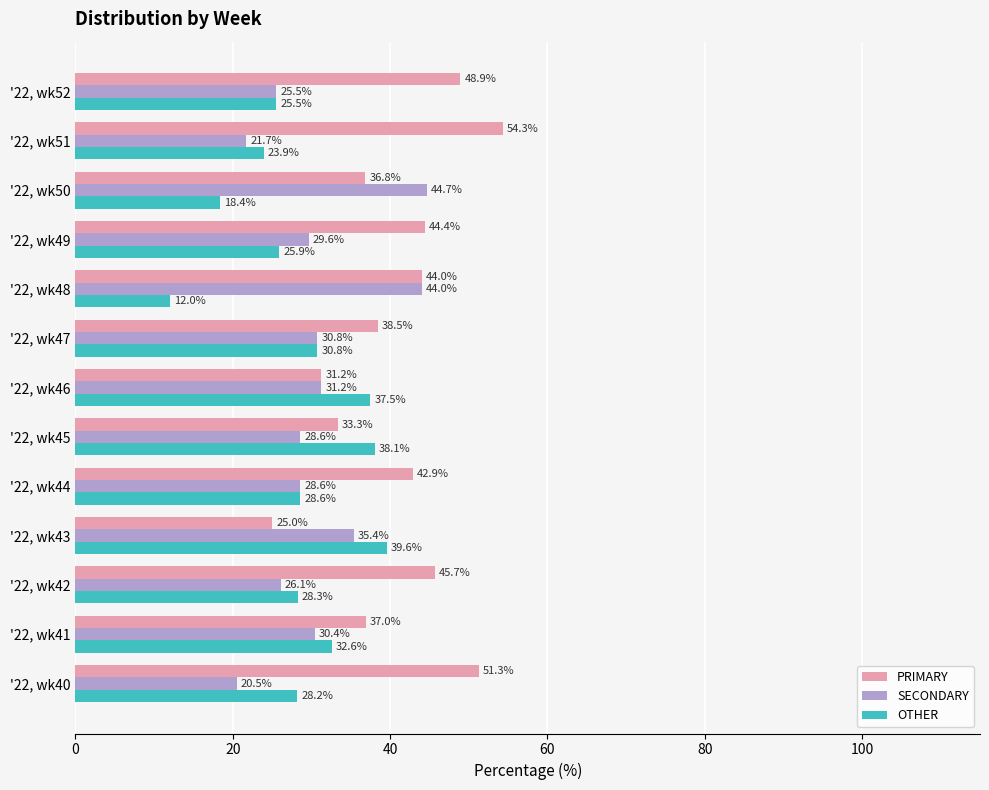

What are all the series names shown in the legend?

PRIMARY, SECONDARY, OTHER